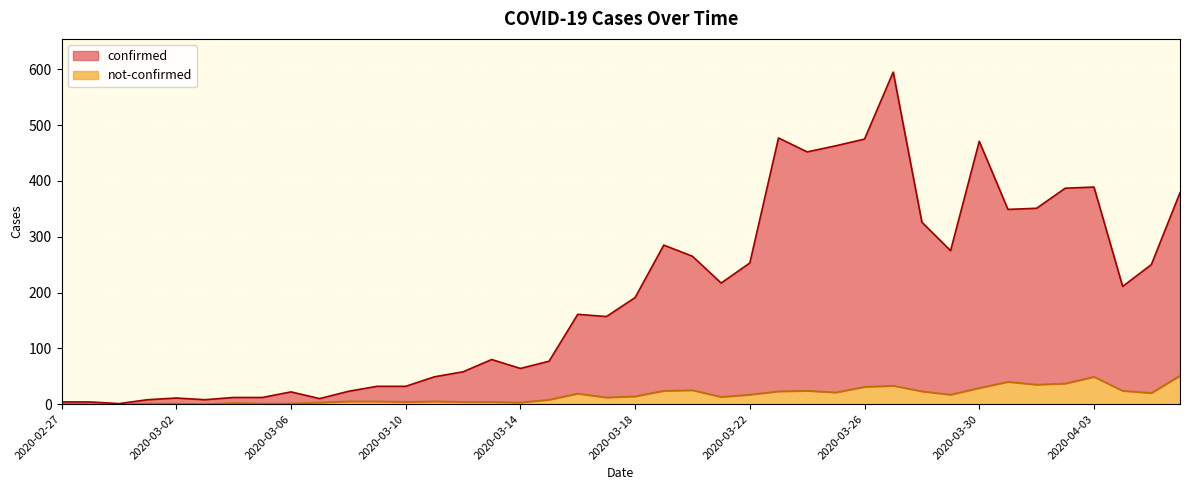

At which label does confirmed first exceed 191?

2020-03-19